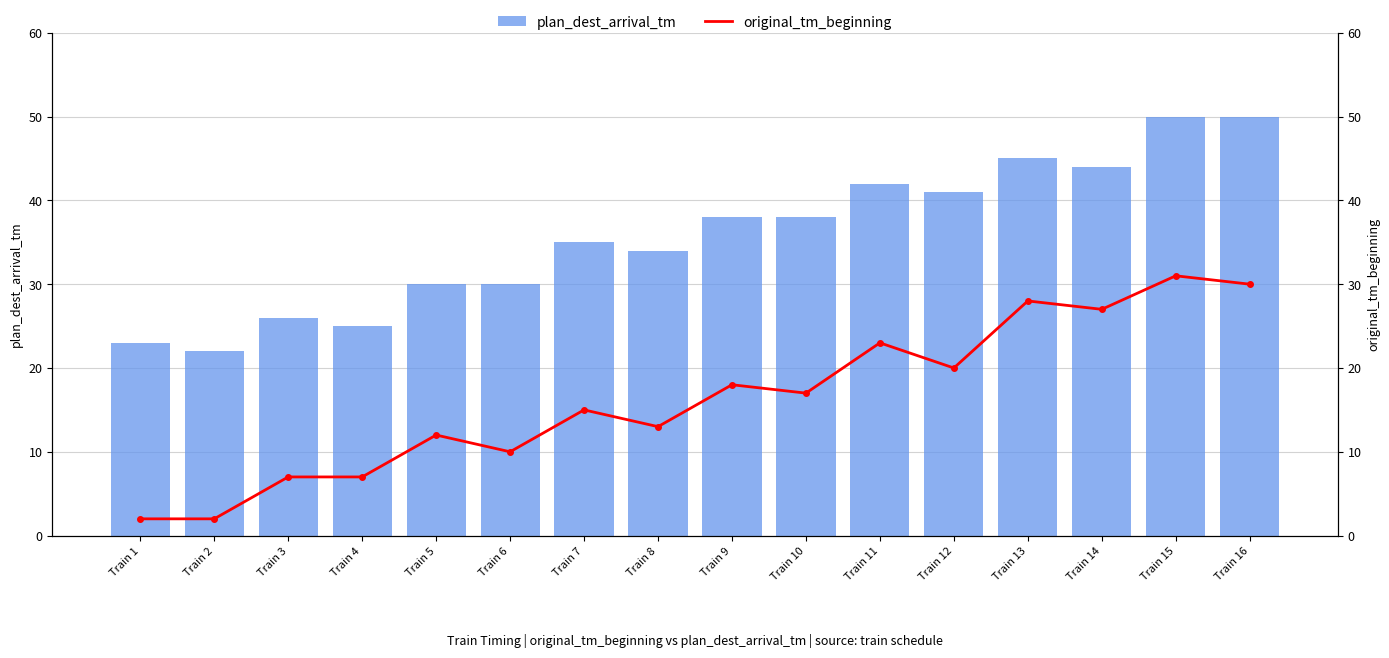

How many groups of bars are there?

16